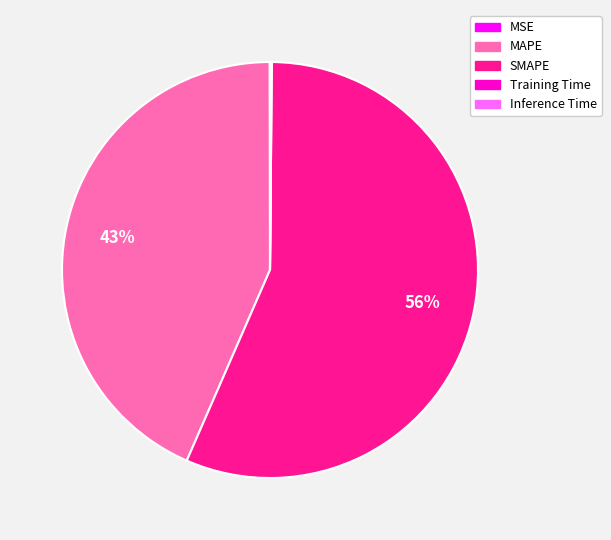

Is it true that MAPE is 57% of the pie?

False